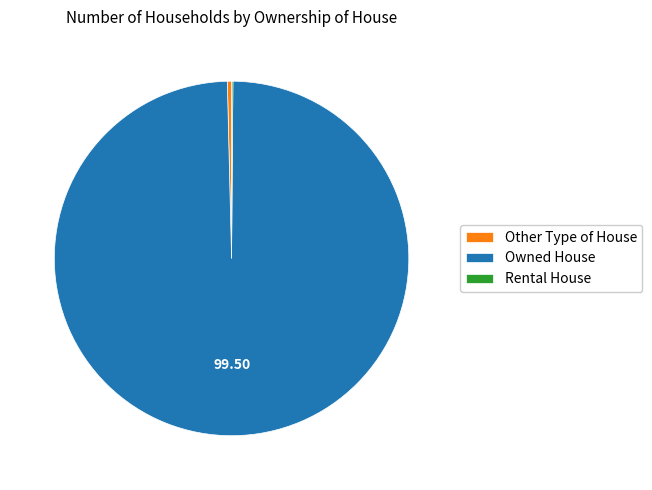

Do Owned House and Other Type of House together represent more than half of the pie?

Yes